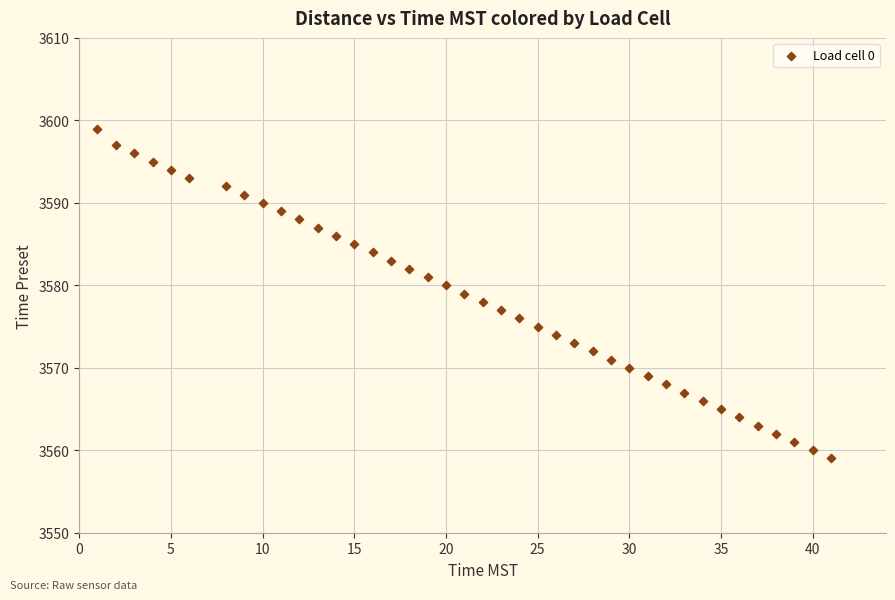

What is the range of Y values (max minus min)?

40